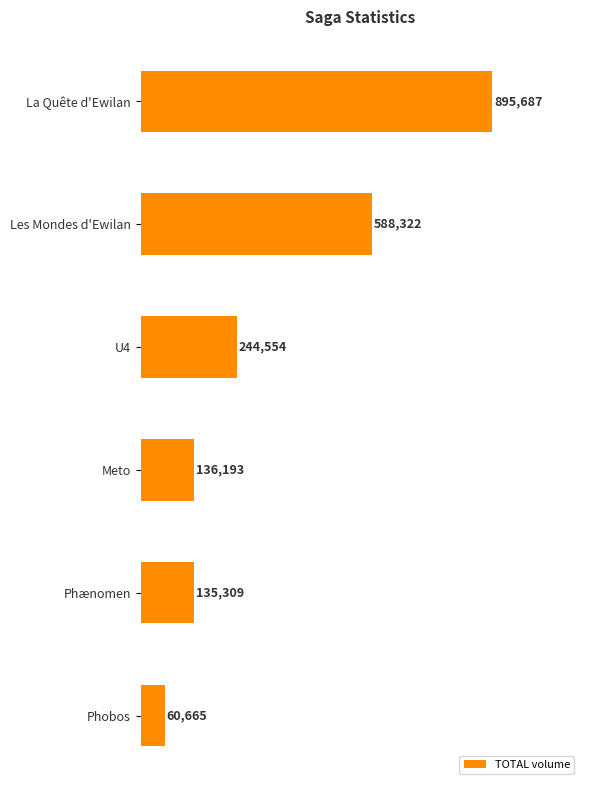

Does the chart contain any negative values?

No